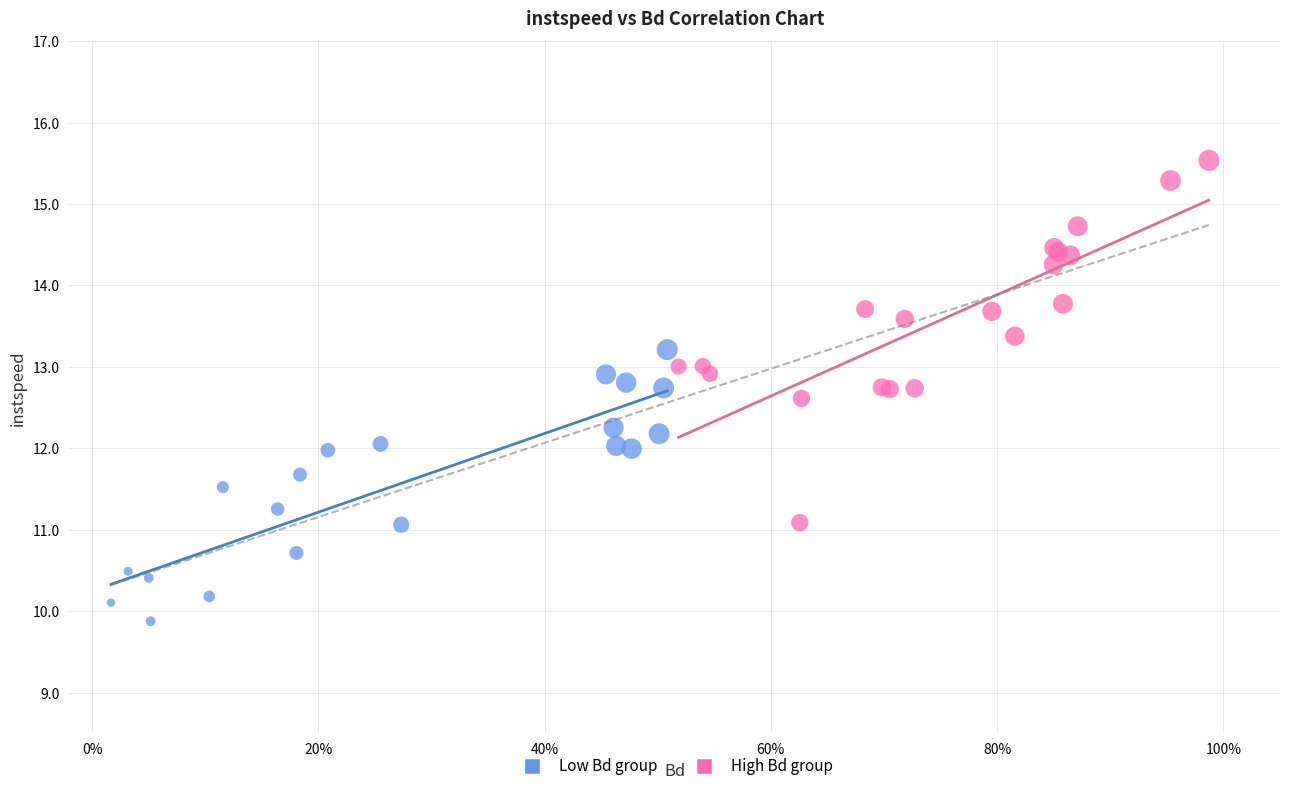

Which series contains the lowest Y value?

Low Bd group